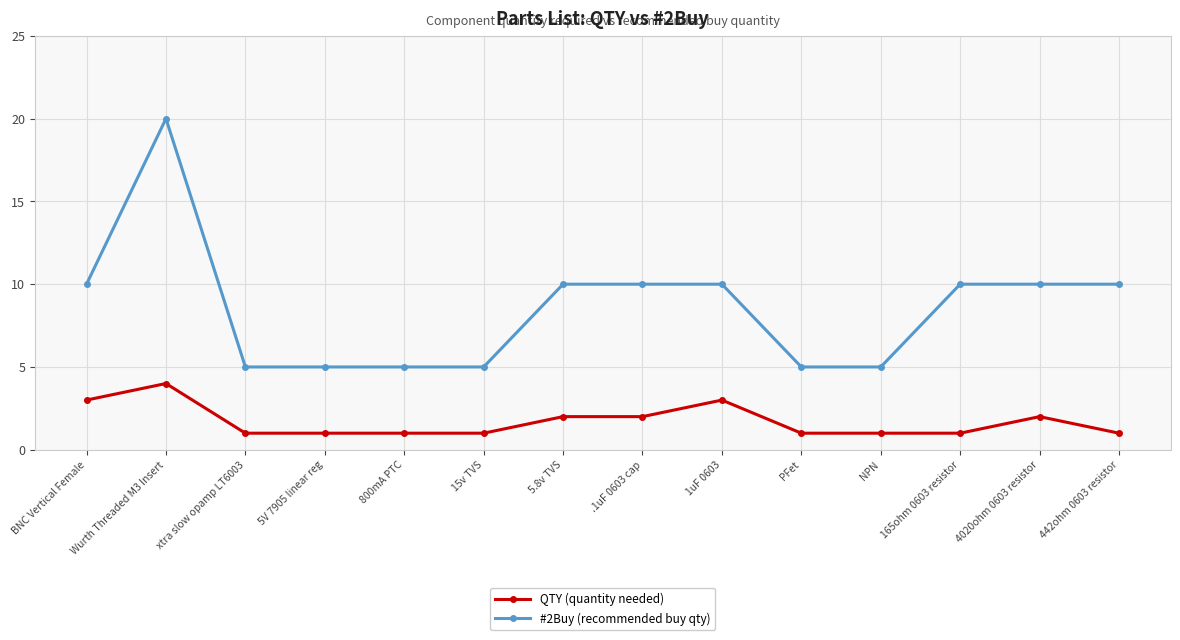

True or false: #2Buy (recommended buy qty) and QTY (quantity needed) cross at least once.

False